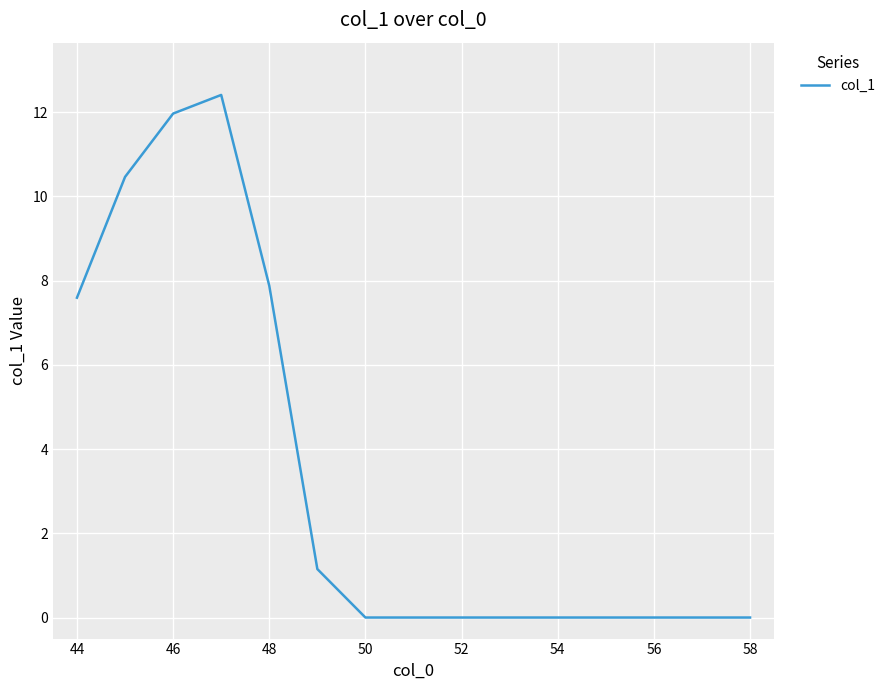

What is the difference between the second highest and second lowest values?

12.0